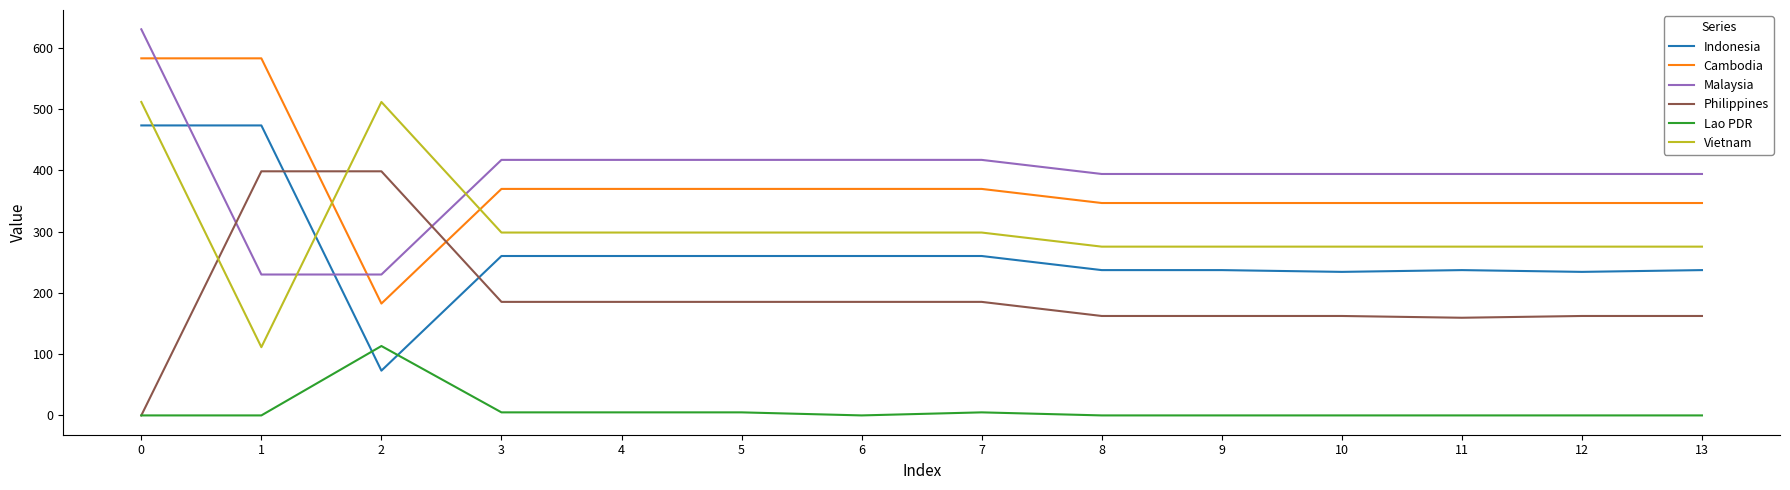

Reading left to right, transcribe all the data shown in this chart.

Indonesia: 0=473.0	1=473.0	2=73.0	3=260.0	4=260.0	5=260.0	6=260.0	7=260.0	8=237.0	9=237.0	10=234.2	11=237.0	12=234.2	13=237.0
Cambodia: 0=582.5	1=582.5	2=182.5	3=369.5	4=369.5	5=369.5	6=369.5	7=369.5	8=346.5	9=346.5	10=346.5	11=346.5	12=346.5	13=346.5
Malaysia: 0=629.9	1=229.9	2=229.9	3=416.9	4=416.9	5=416.9	6=416.9	7=416.9	8=393.9	9=393.9	10=393.9	11=393.9	12=393.9	13=393.9
Philippines: 0=0.0	1=398.2	2=398.2	3=185.2	4=185.2	5=185.2	6=185.2	7=185.2	8=162.2	9=162.2	10=162.2	11=159.3	12=162.2	13=162.2
Lao PDR: 0=0.0	1=0.0	2=113.2	3=5.0	4=5.0	5=5.0	6=0.0	7=5.0	8=0.0	9=0.0	10=0.0	11=0.0	12=0.0	13=0.0
Vietnam: 0=511.3	1=111.3	2=511.3	3=298.3	4=298.3	5=298.3	6=298.3	7=298.3	8=275.3	9=275.3	10=275.3	11=275.3	12=275.3	13=275.3